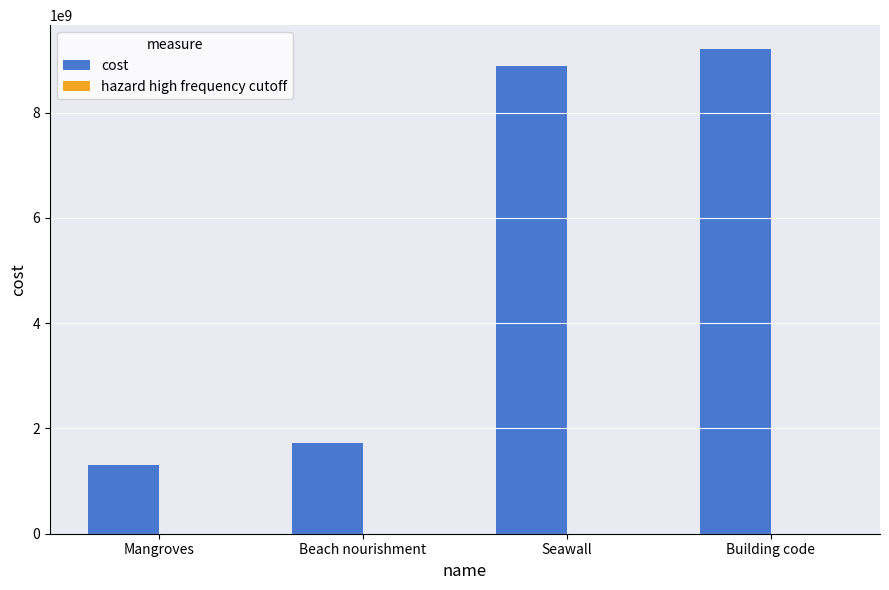

How many values in the cost series exceed 8878779433?

2